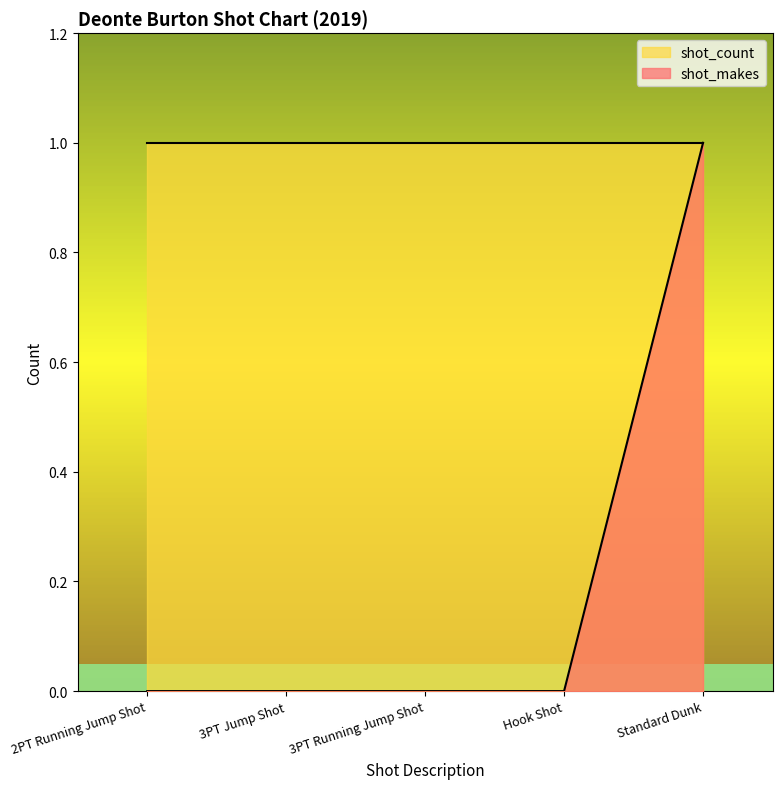

Which category has the highest value across all series?

Standard Dunk